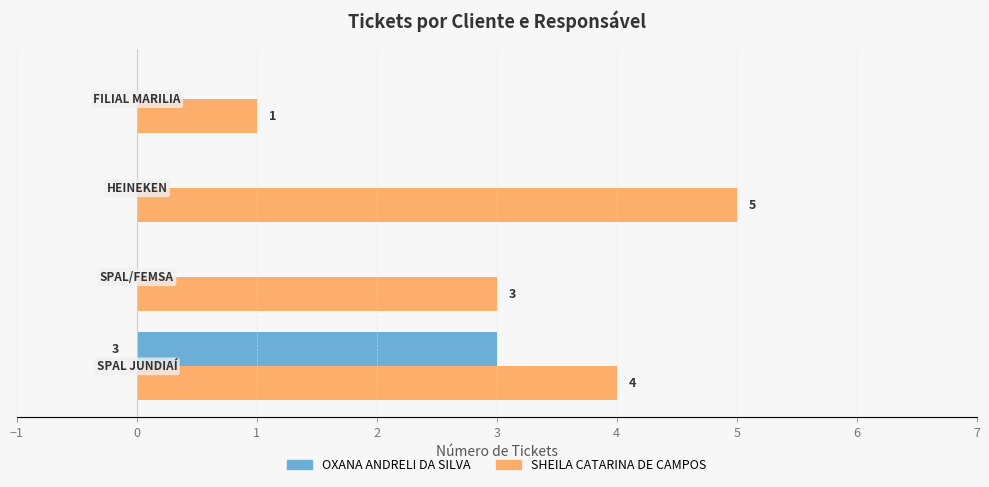

How many OXANA ANDRELI DA SILVA values are between 0 and 3?

4